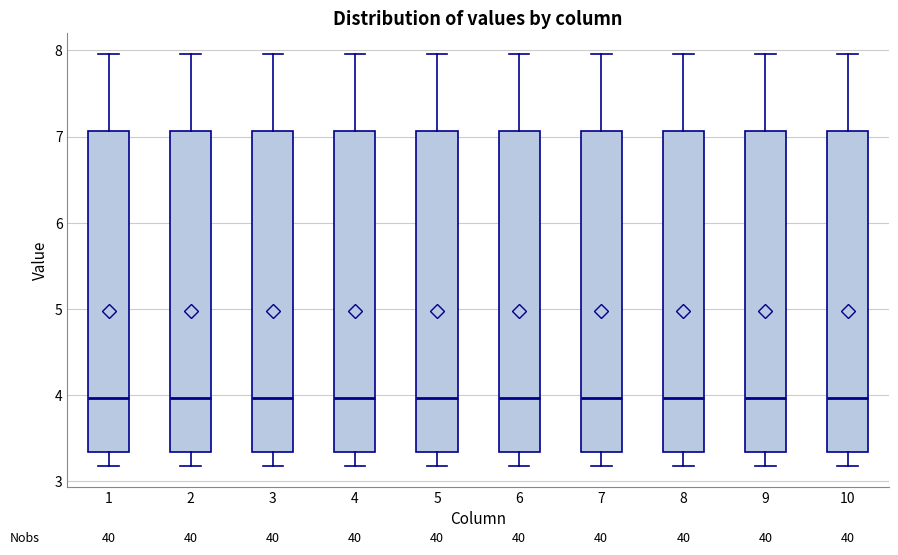

Where is the upper edge of the box at x = 9 on the y-axis? The values are not printed on the chart, so give them approximately, as read against the axis.

7.1